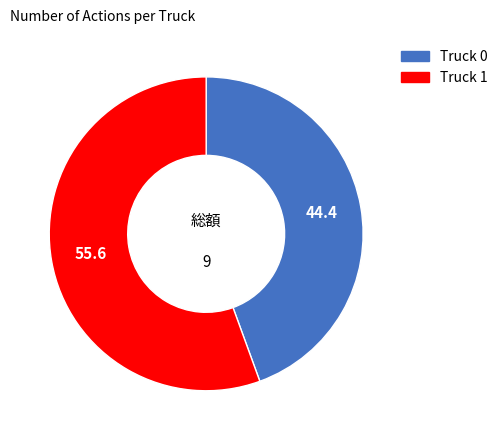

Rank the categories by value from highest to lowest.

Truck 1, Truck 0